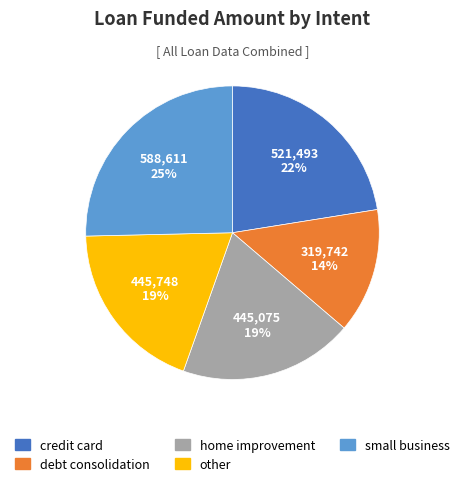

To the nearest percent, what is the average slice percentage?

20%